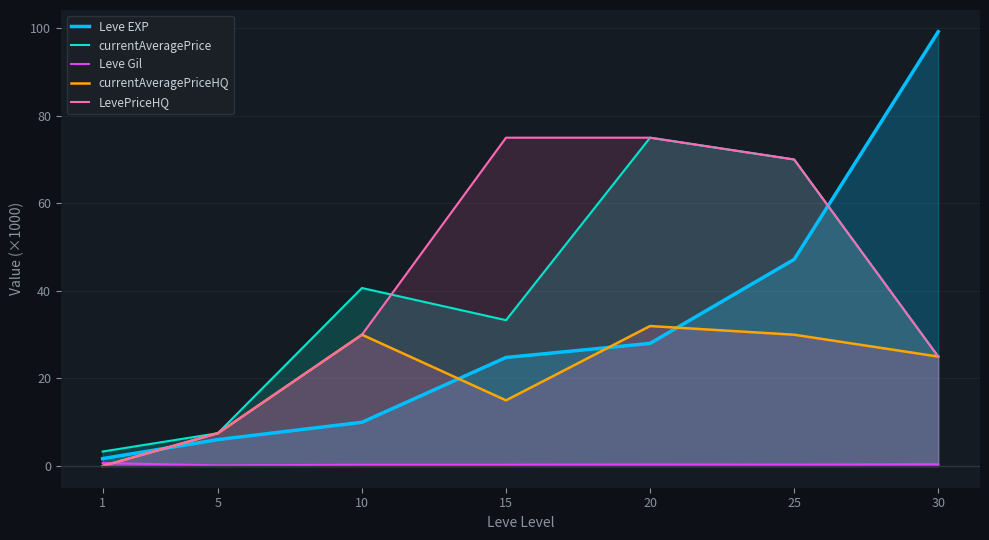

How many values in the currentAveragePriceHQ series exceed 25?

3